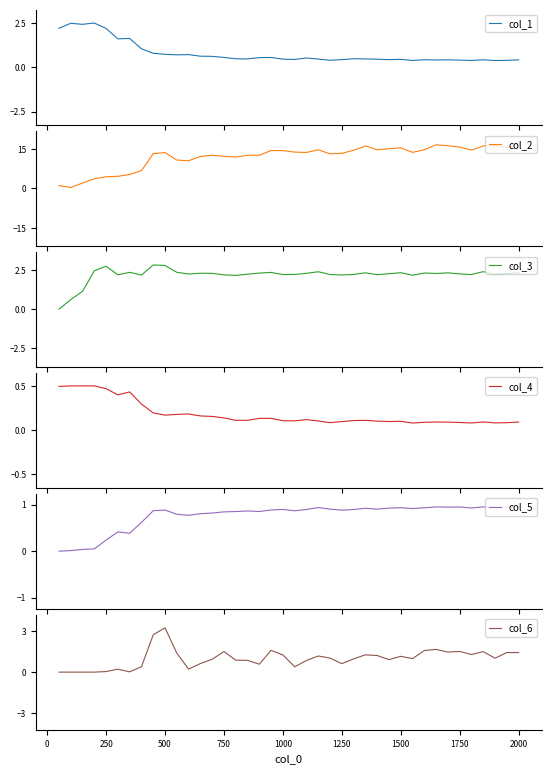

True or false: col_4 and col_5 intersect in this chart.

True